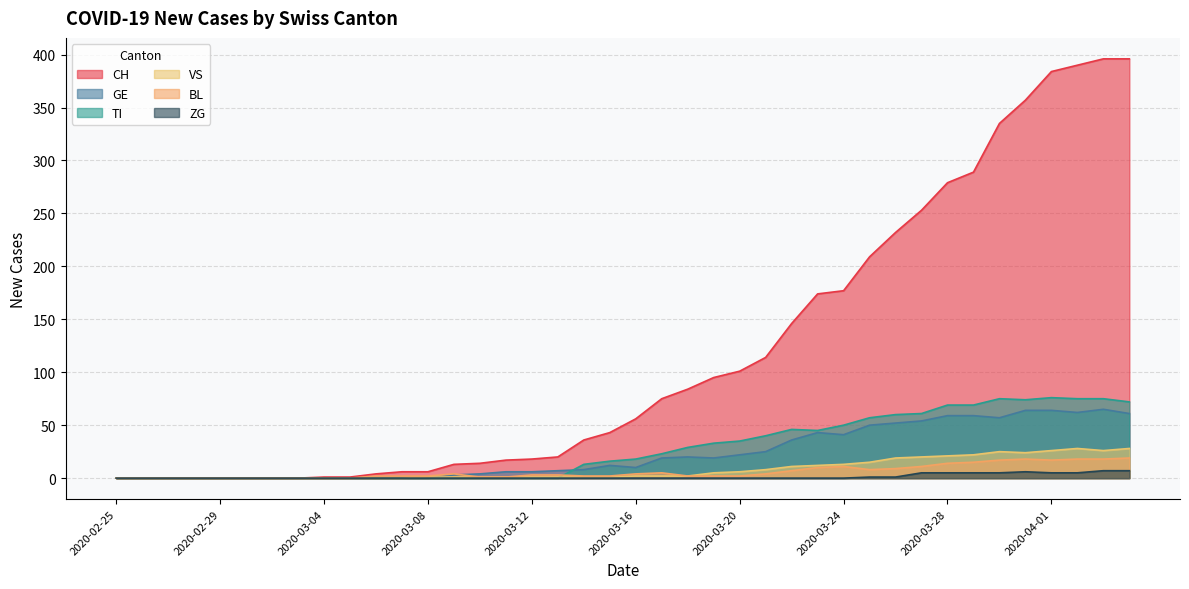

Which category has the lowest value across all series?

2020-02-25